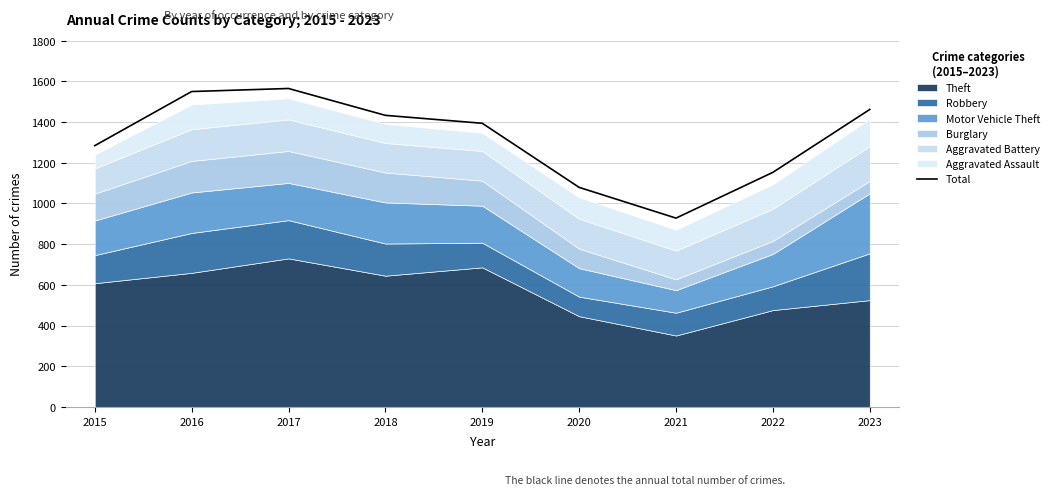

What is the difference between the values at 2018 and 2021?

505